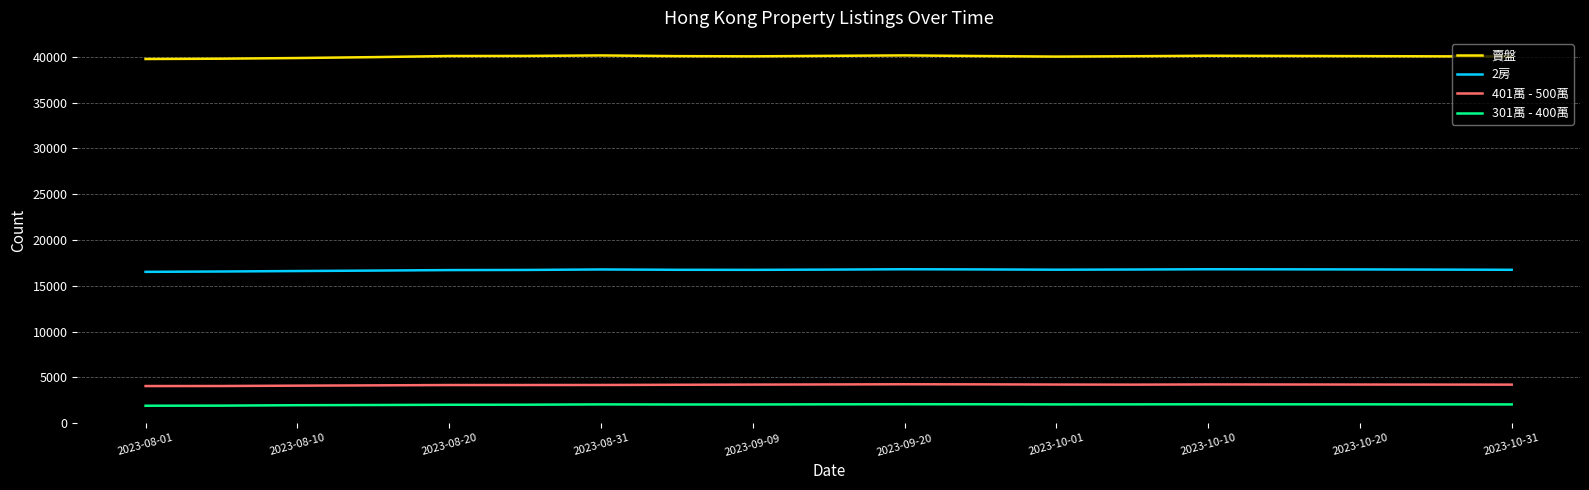

Rank the series by their maximum value, from highest to lowest.

賣盤, 2房, 401萬 - 500萬, 301萬 - 400萬